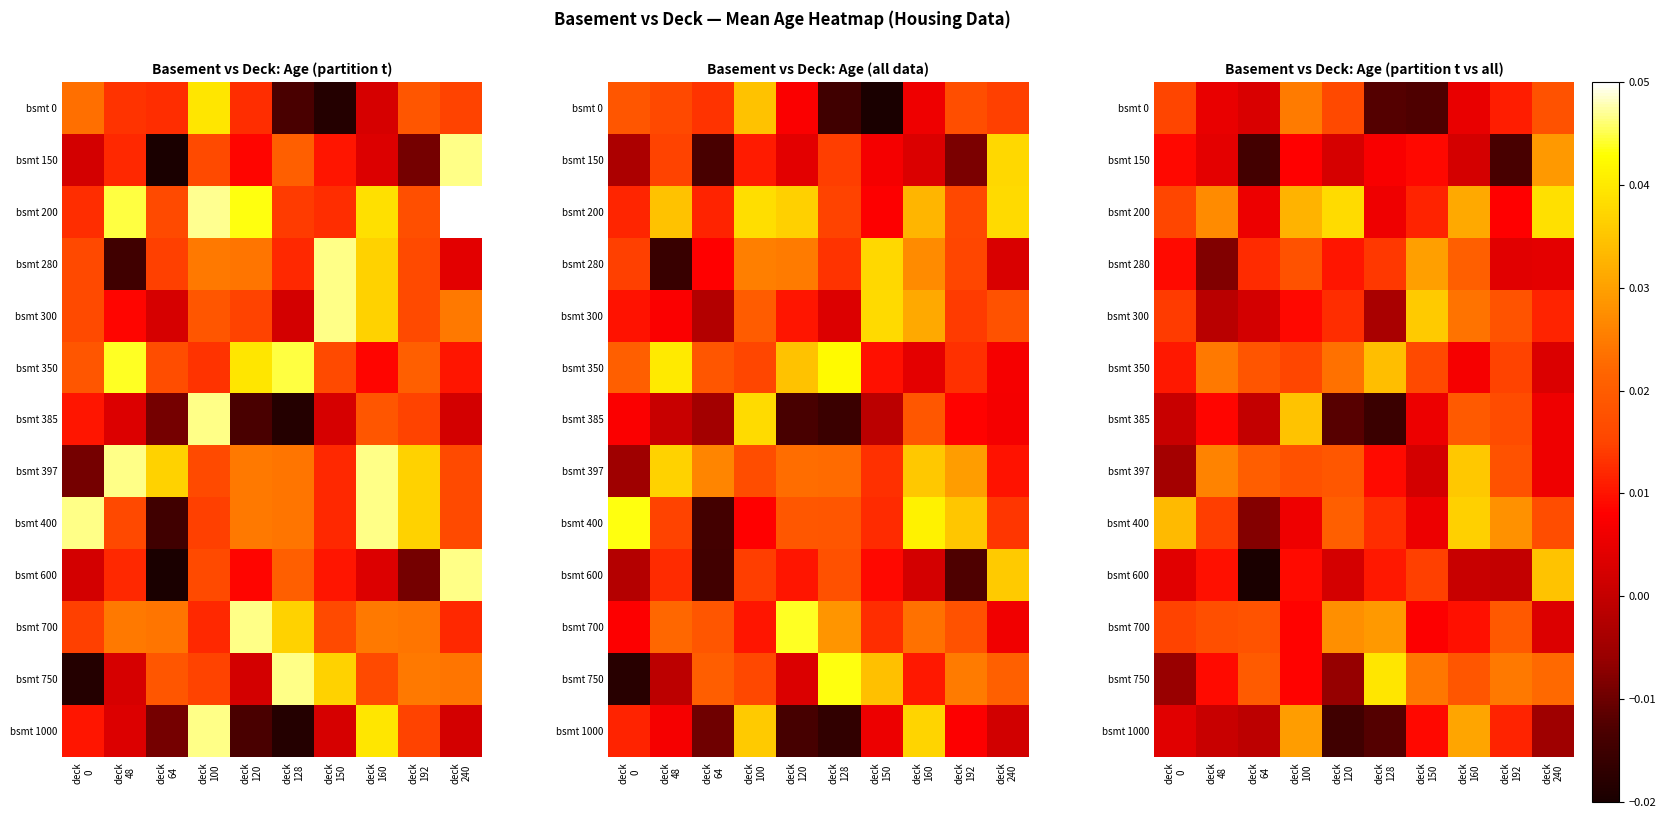

What is the difference between the highest and lowest values at deck
128?

0.1